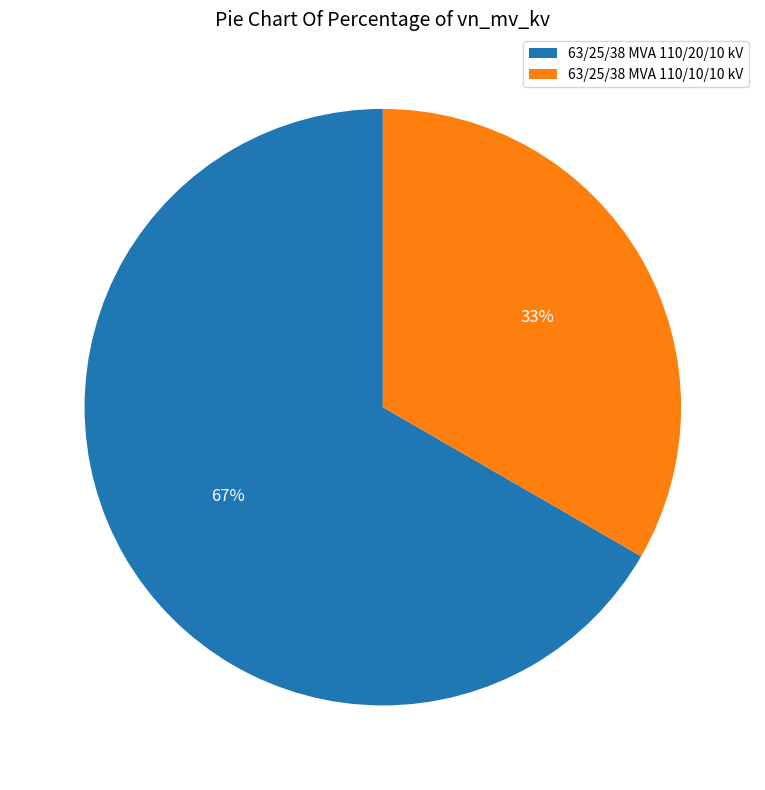

Which slice is the smallest?

63/25/38 MVA 110/10/10 kV